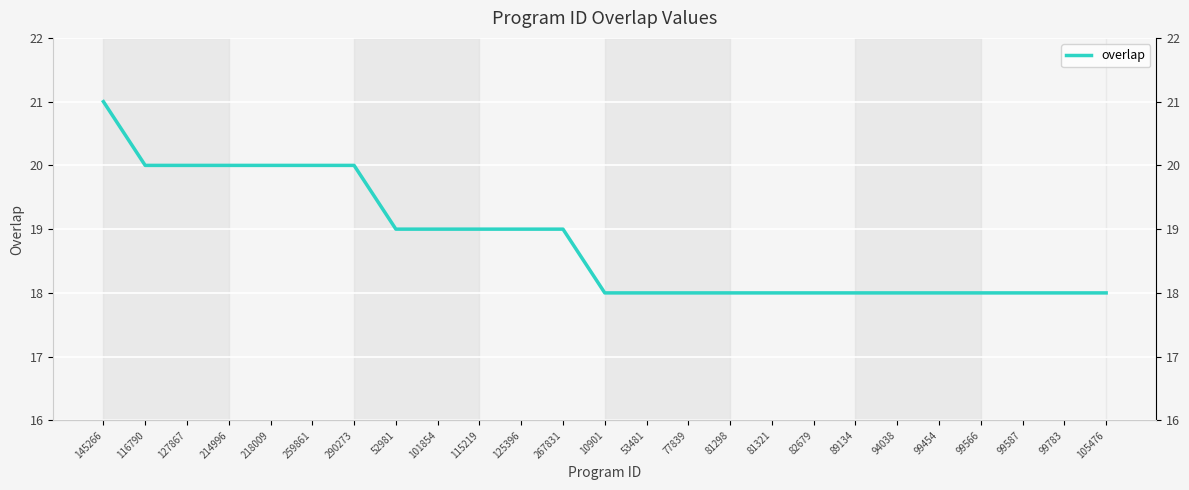

List the labels in order of value, largest first.

145266, 116790, 127867, 214996, 218009, 259861, 290273, 52981, 101854, 115219, 125396, 267831, 10901, 53481, 77839, 81298, 81321, 82679, 89134, 94038, 99454, 99566, 99587, 99783, 105476